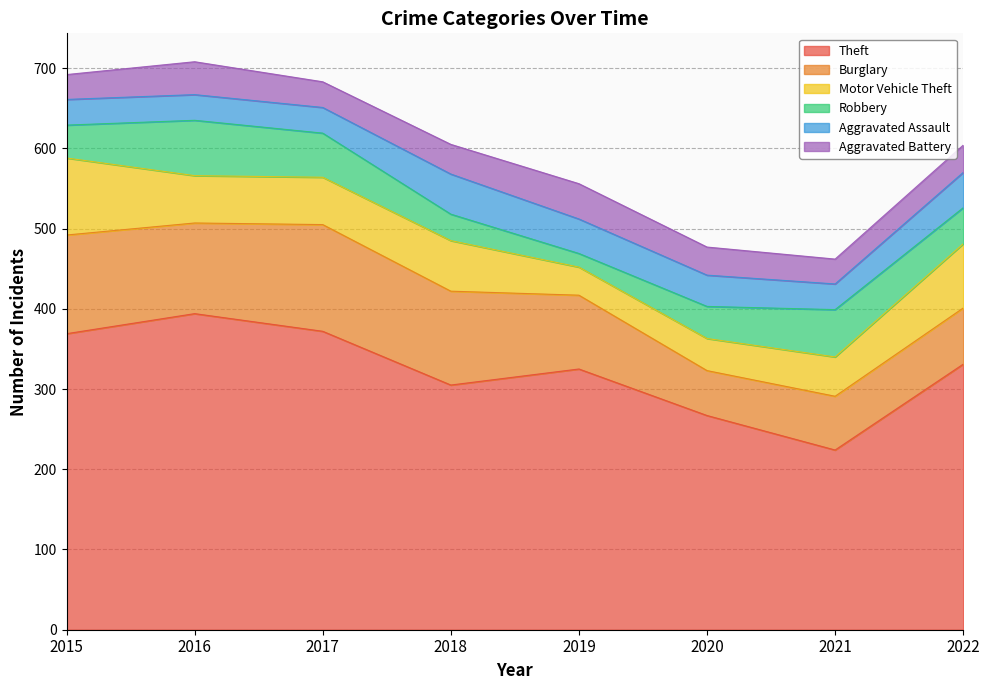

Reading left to right, list all the values displayed in this chart.

Theft: 369	394	372	305	325	267	224	331
Burglary: 123	113	133	117	92	56	67	70
Motor Vehicle Theft: 96	59	59	63	35	40	49	80
Robbery: 41	69	55	33	17	40	59	45
Aggravated Assault: 32	32	32	50	43	39	32	44
Aggravated Battery: 31	41	32	37	44	35	31	34